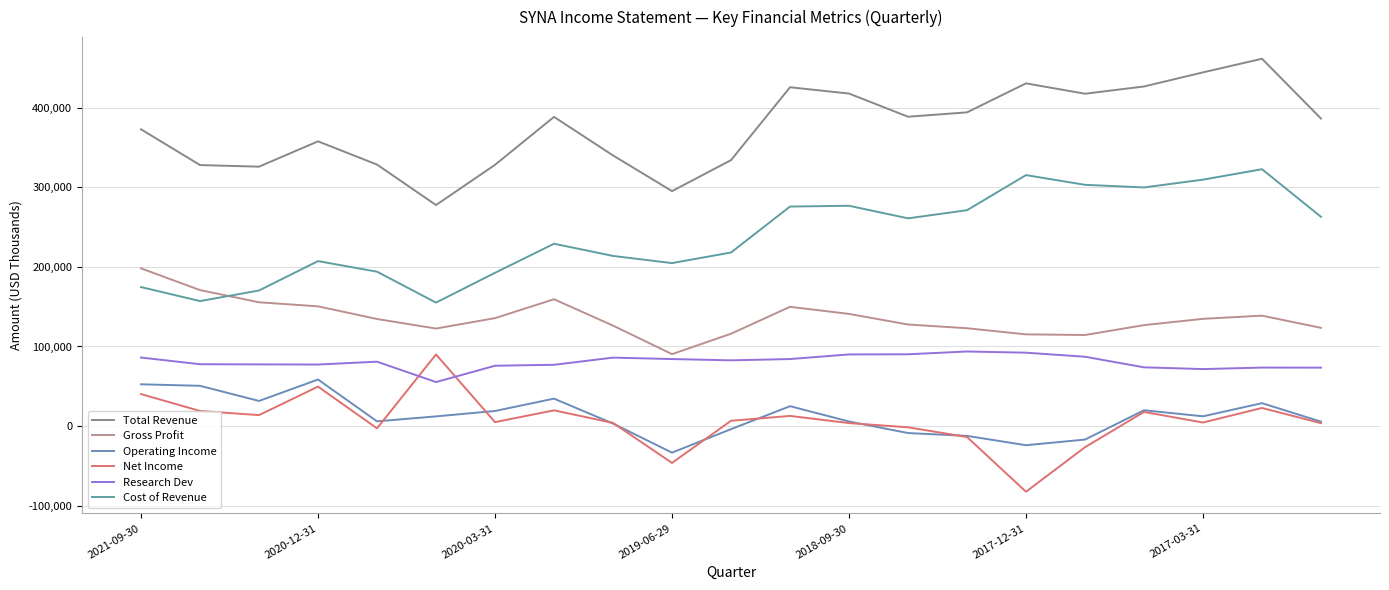

What is the difference between the second highest and minimum values in the Total Revenue series?

166600